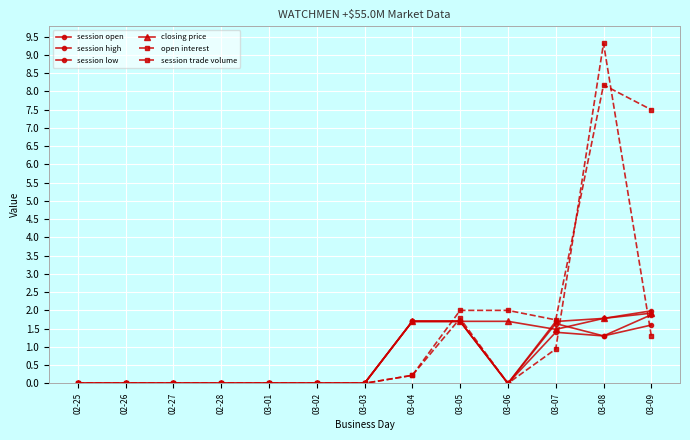

Between 03-01 and 02-26, which is larger?

03-01